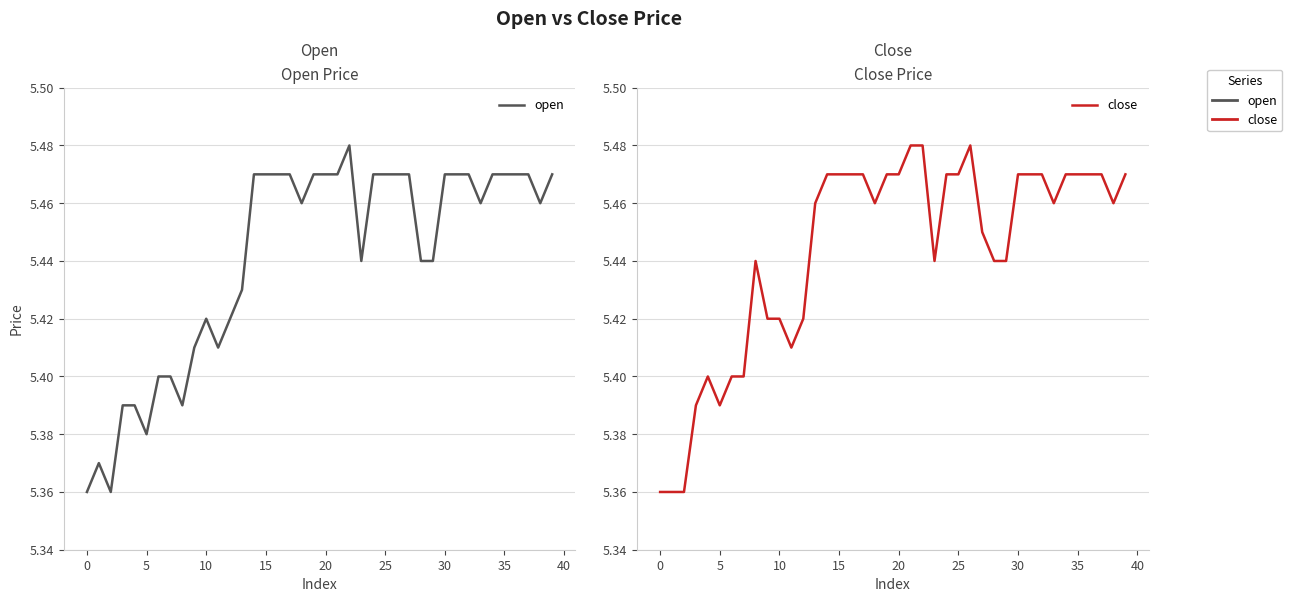

True or false: close has a value of 8.7 at 15.

False